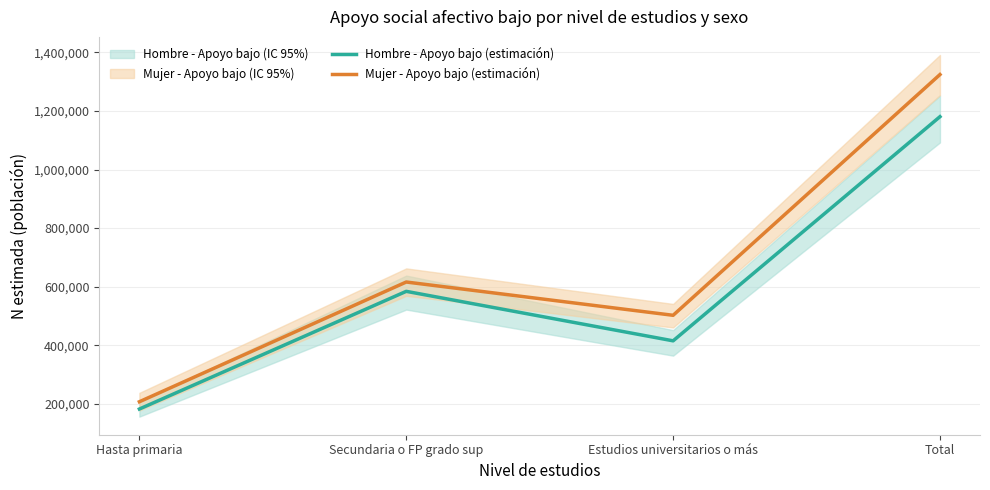

What is the sum of the Hombre - Apoyo bajo (estimación) values at Estudios universitarios o más and Total?

1595577